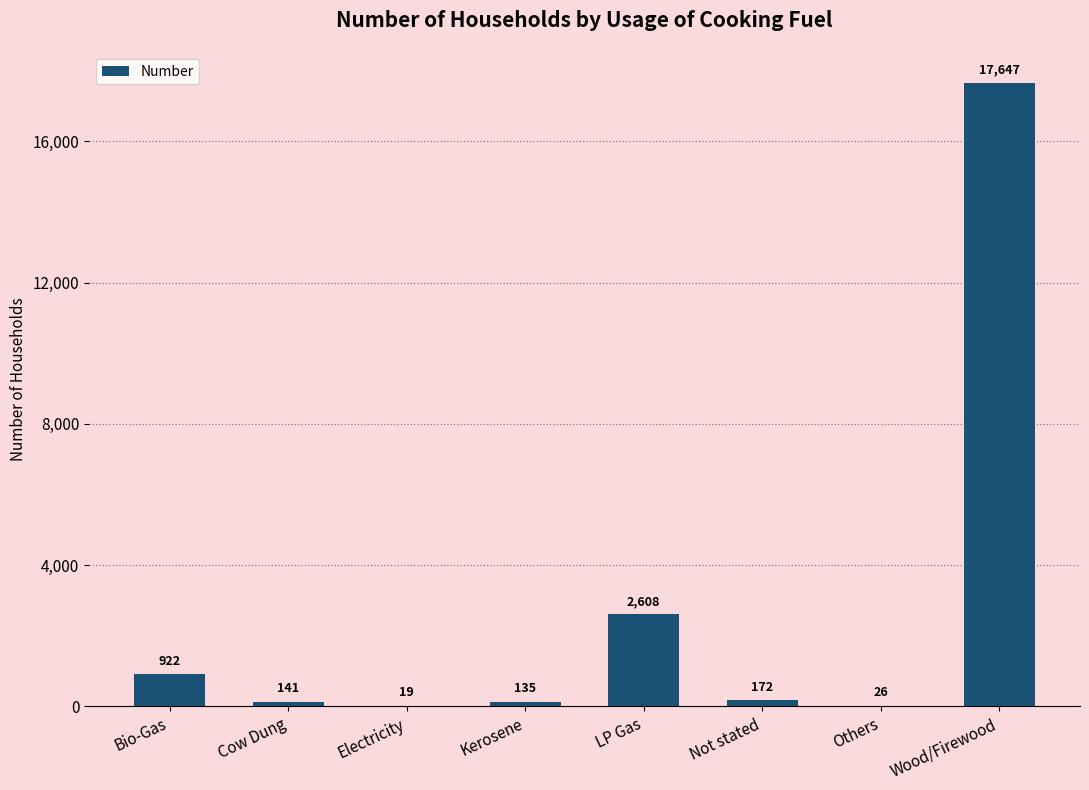

True or false: the data shows 172 at Not stated.

True